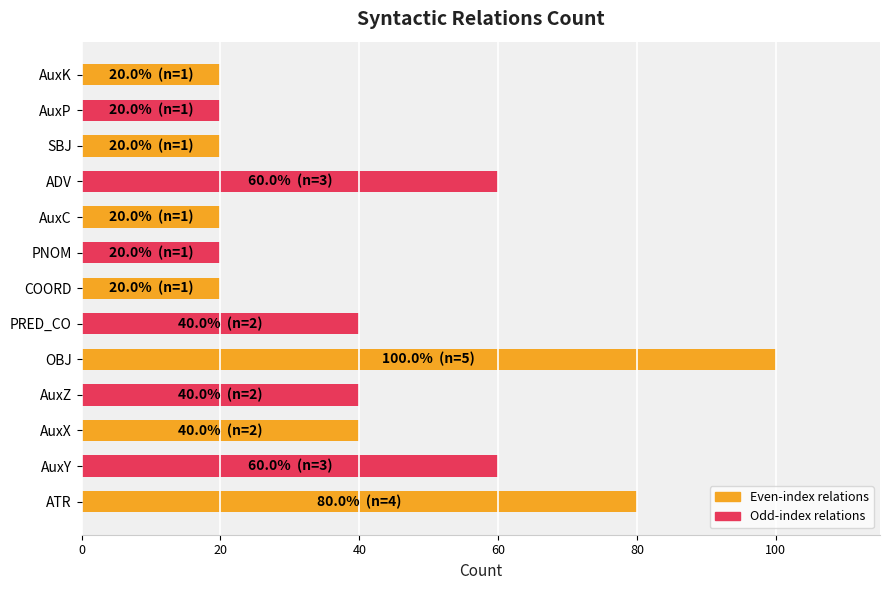

What is the difference between the second highest and minimum values?

60